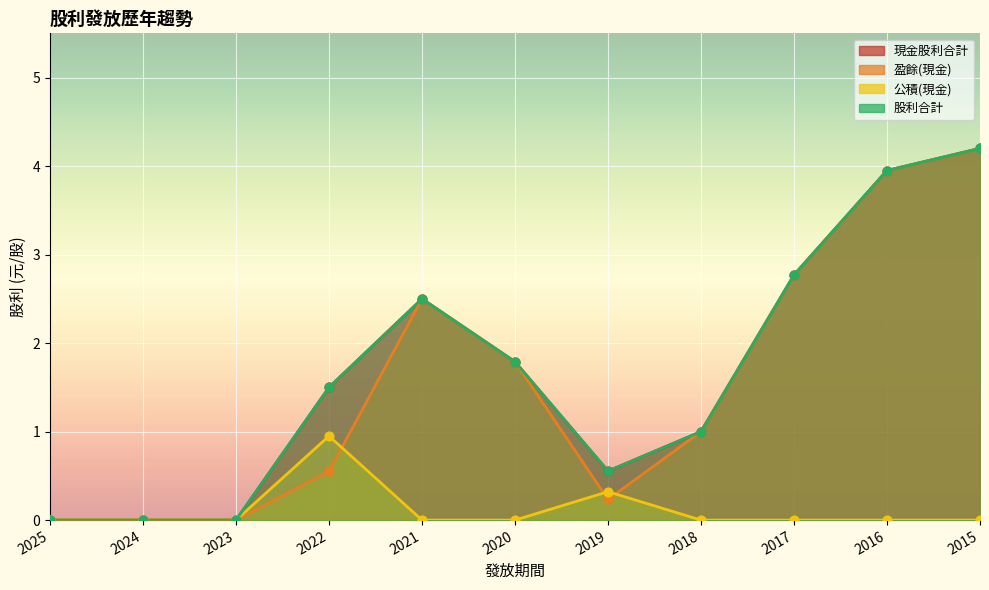

Which series reaches the minimum Y coordinate?

現金股利合計